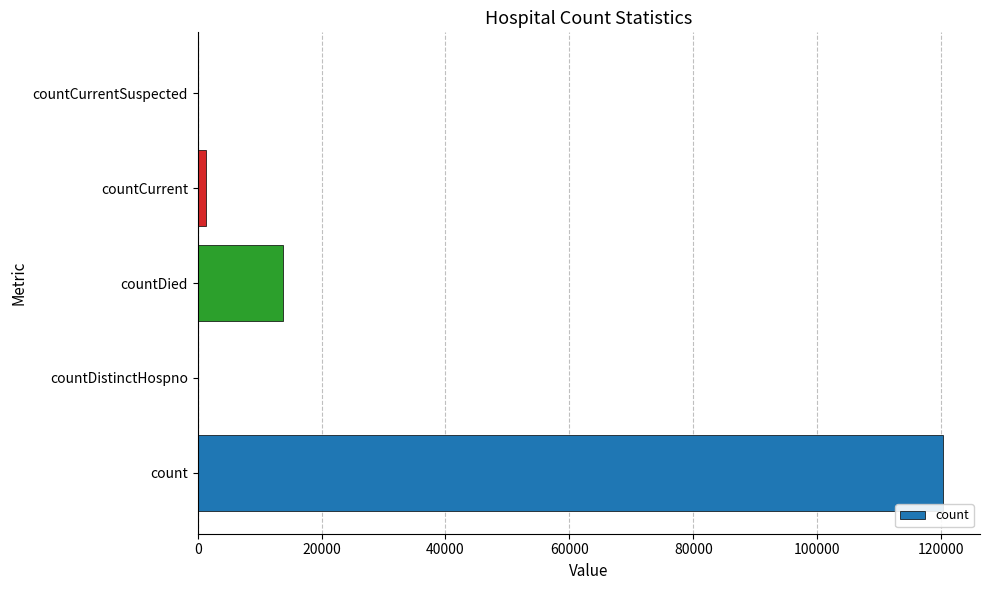

How many series are shown in this chart?

1